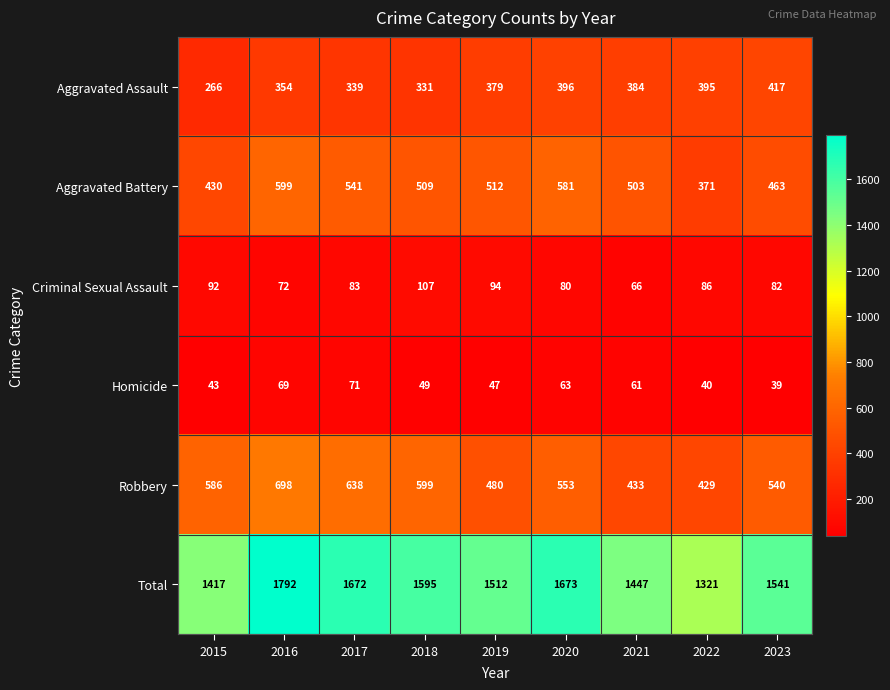

How many values in the Aggravated Assault series are below 379?

4